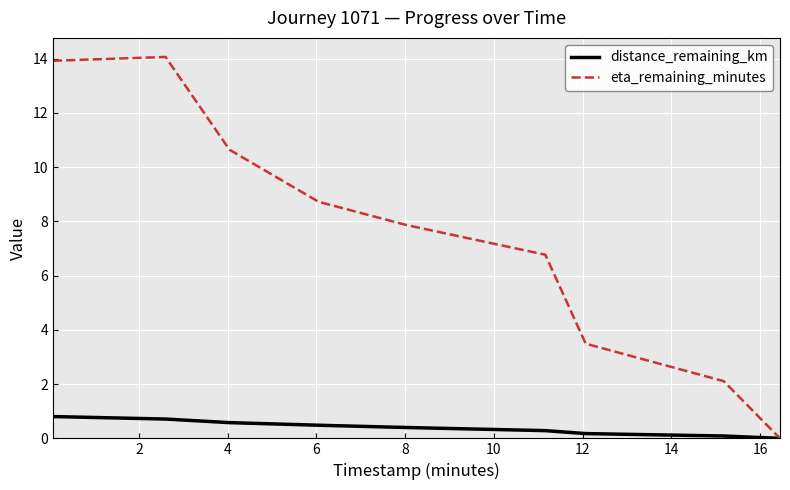

Which series has the widest spread of values?

eta_remaining_minutes